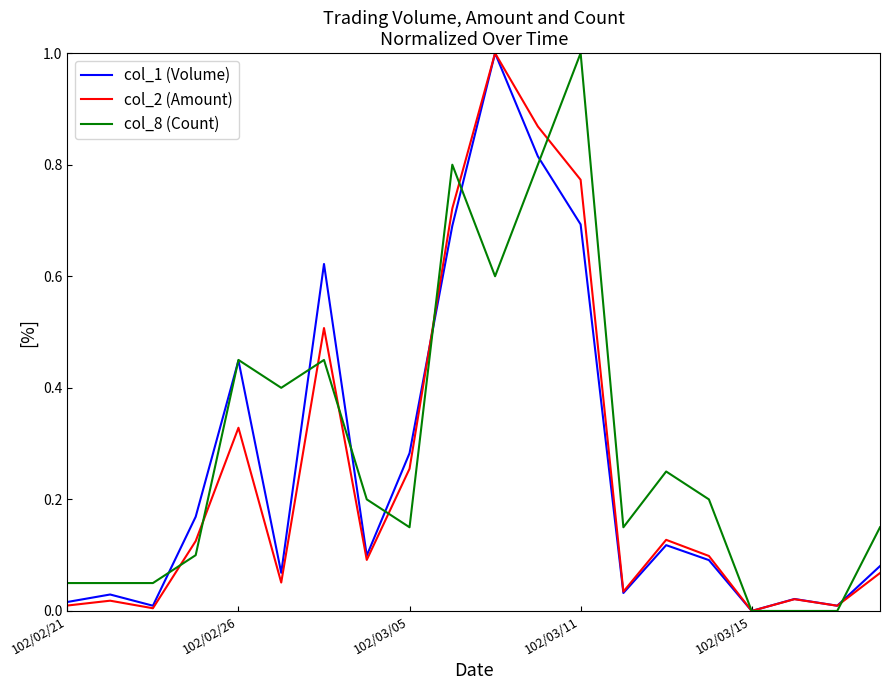

What is the maximum value for col_8 (Count)?

1.0